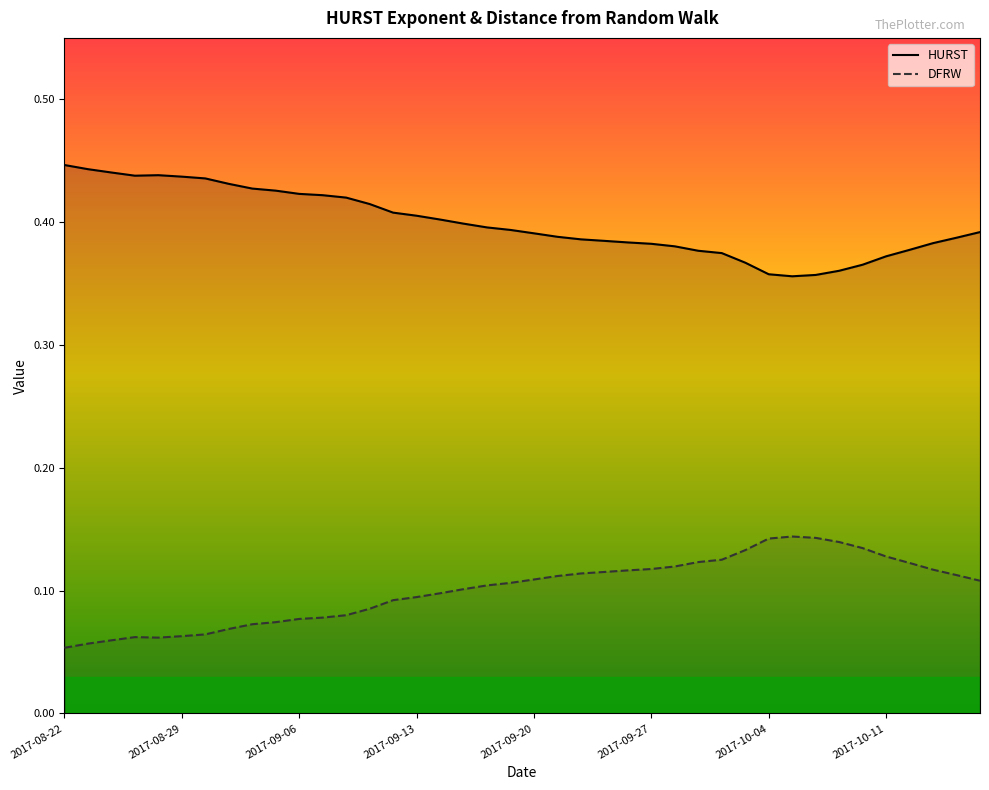

List the series in order of their overall mean, highest first.

HURST, DFRW